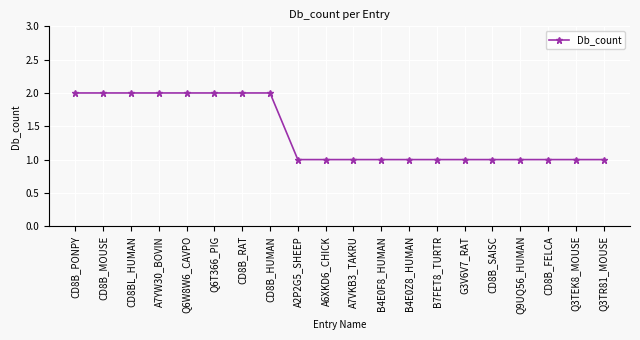

What is the smallest value displayed?

1